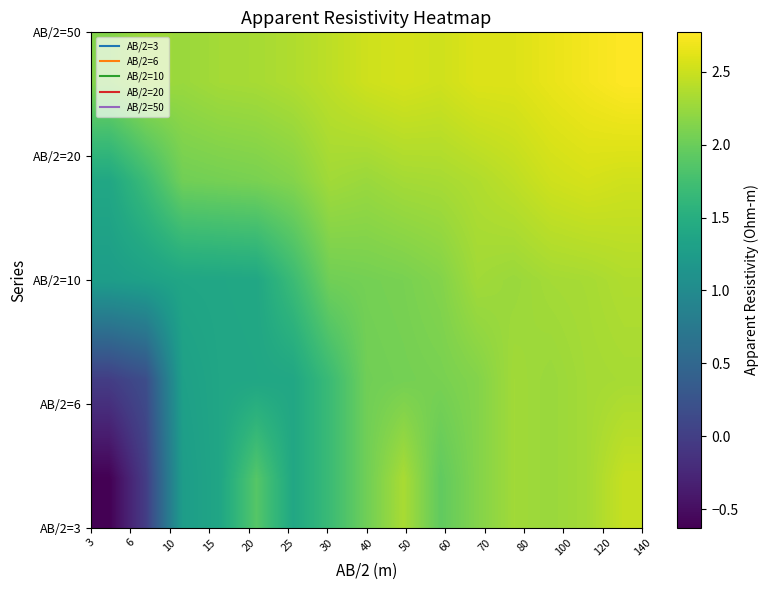

At how many categories does at least one series exceed 2?

15